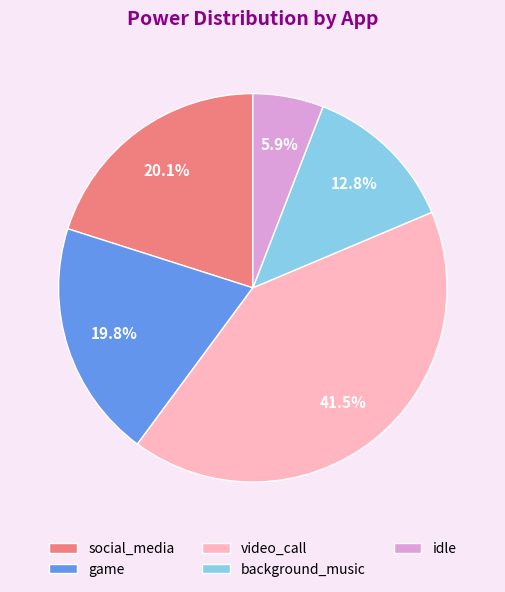

Approximately how many times larger is the value at game compared to video_call?

0.5